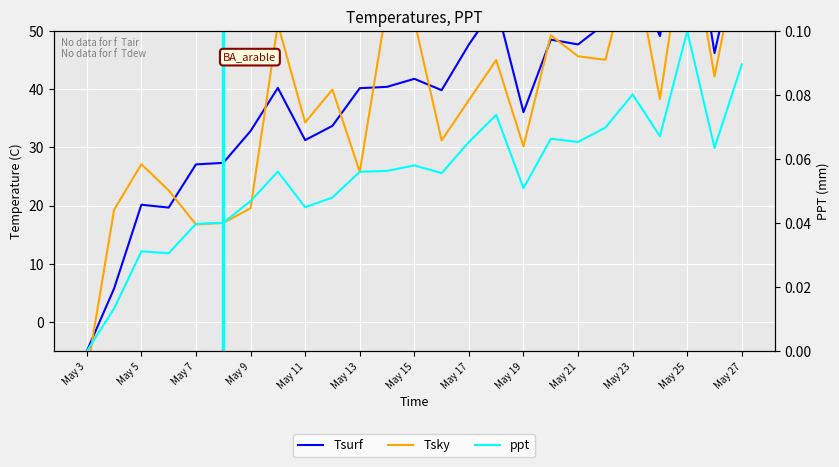

What is the difference between the maximum and minimum values in the Tsurf series?

80.6